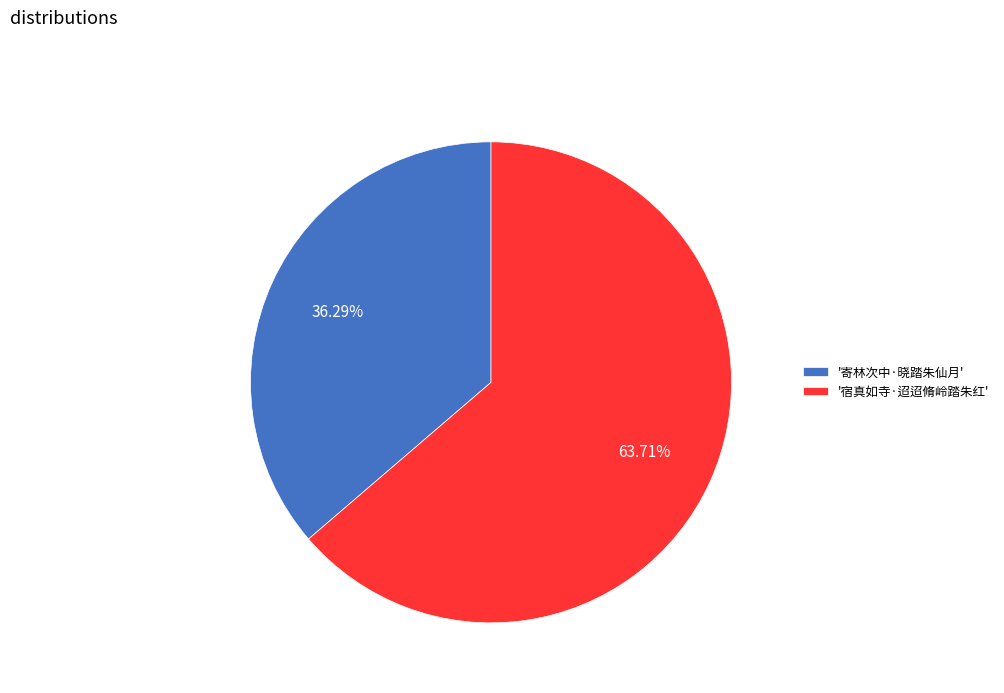

What is the ratio of the value at '宿真如寺·迢迢脩岭踏朱红' to the value at '寄林次中·晓踏朱仙月'?

1.8